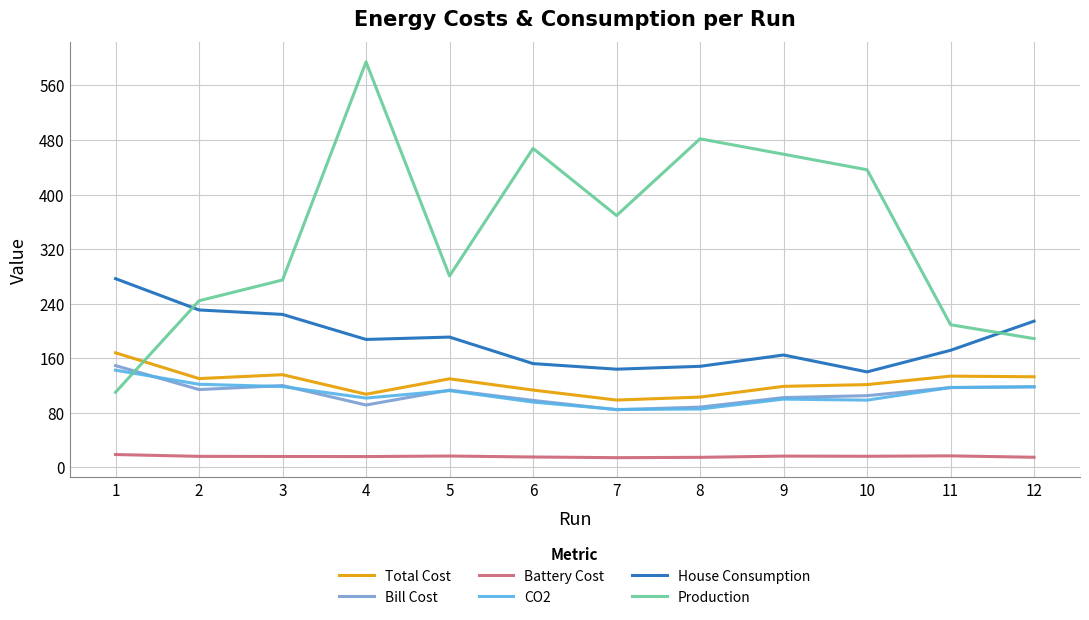

How many lines are shown in the chart?

6